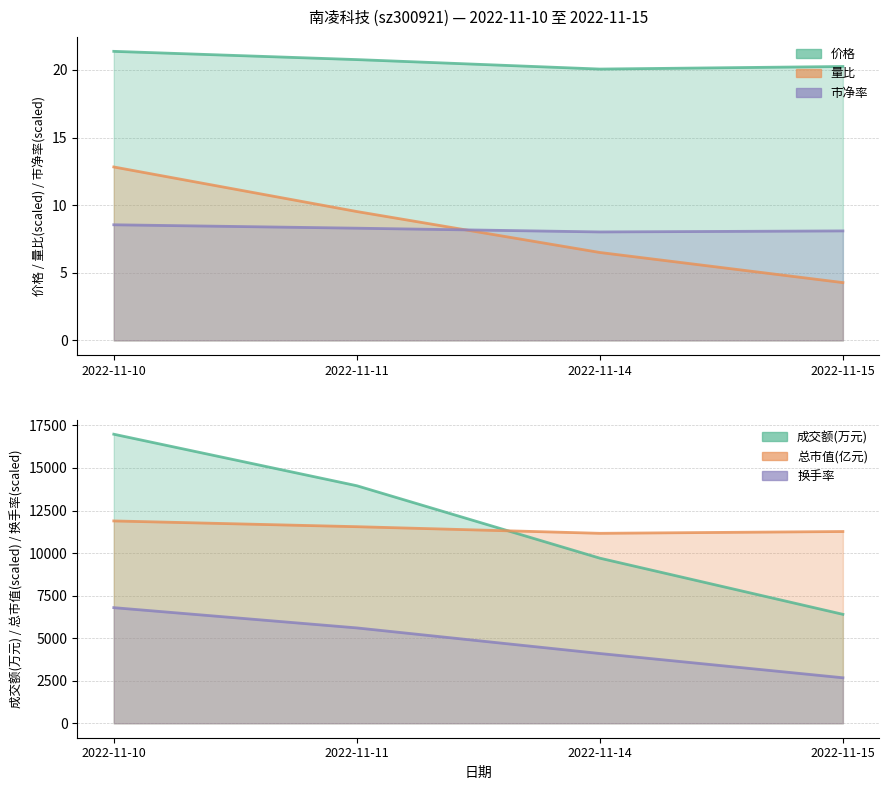

Does the chart have visible grid lines?

Yes